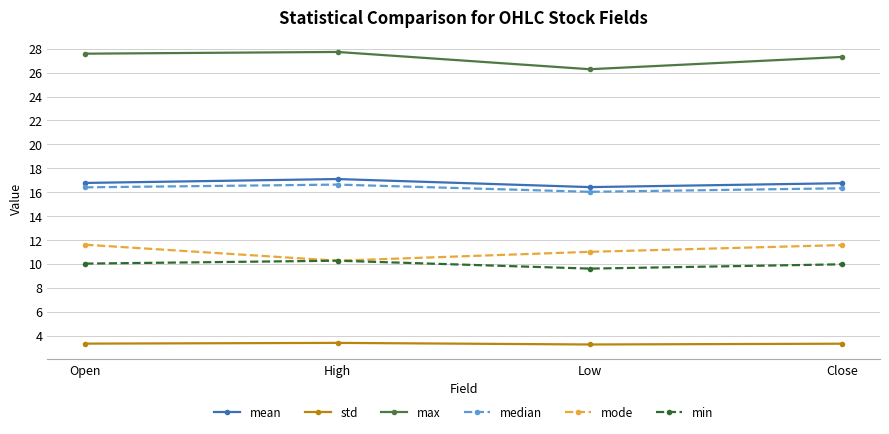

What is the difference between the highest and lowest values at Open?

24.3